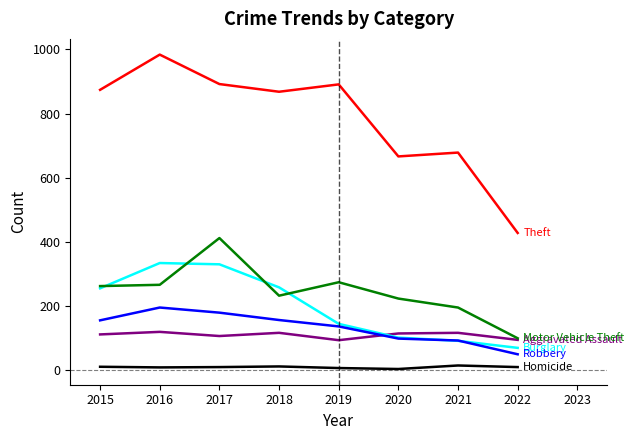

Which label corresponds to the largest value in the chart?

2016